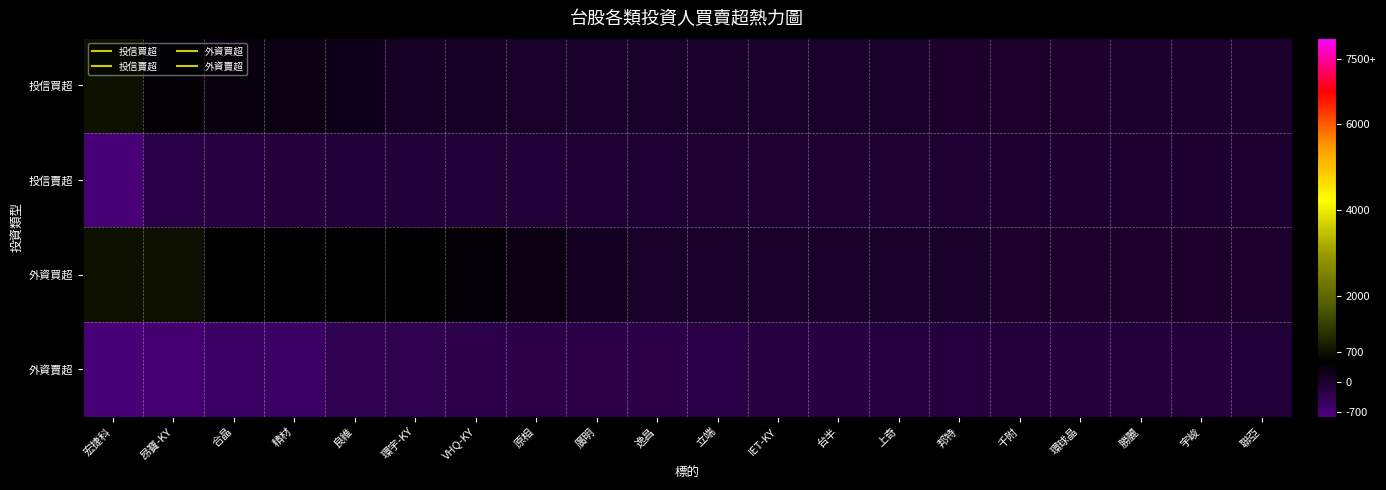

Which category has the highest value across all series?

宏捷科